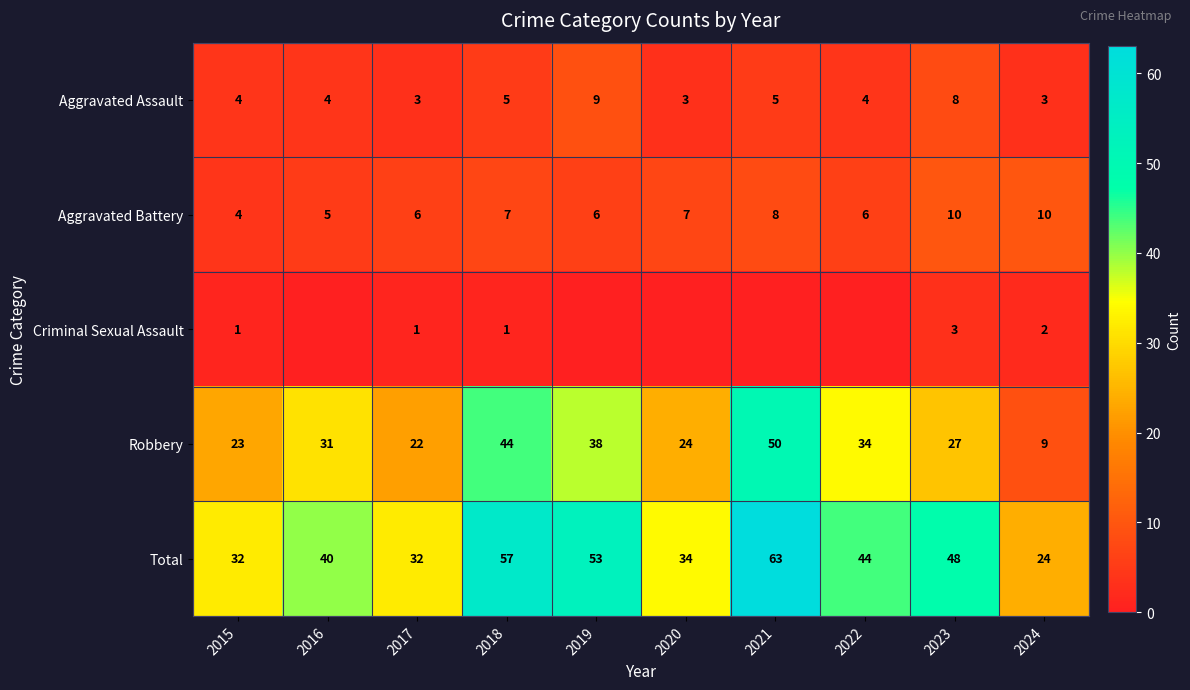

Which category has the highest value in the Robbery series?

2021